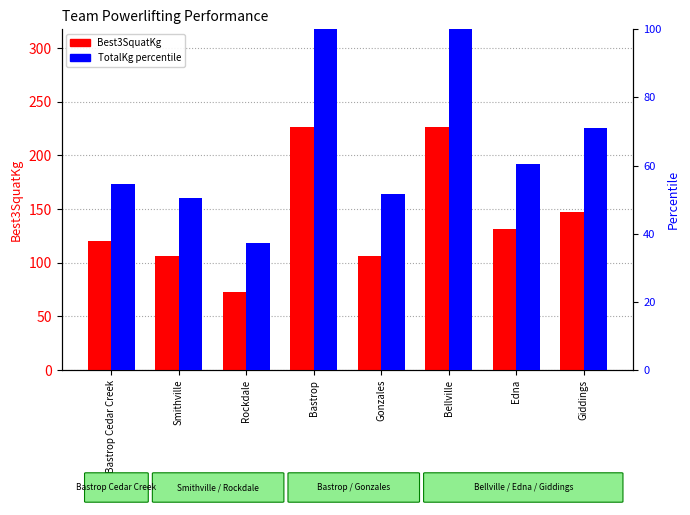

What is the difference between the maximum and minimum values in the TotalKg (percentile) series?

62.8